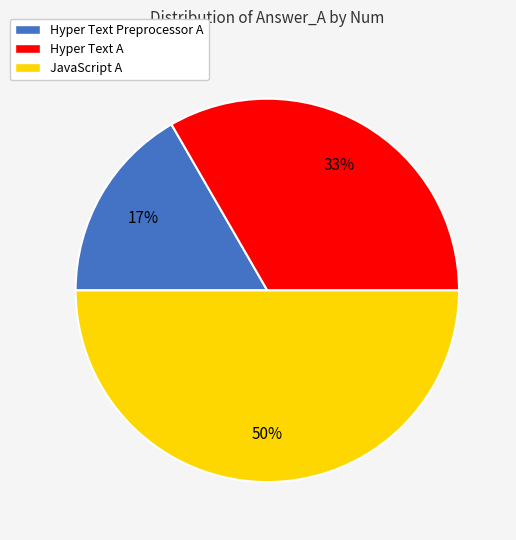

How many slices are in this pie chart?

3